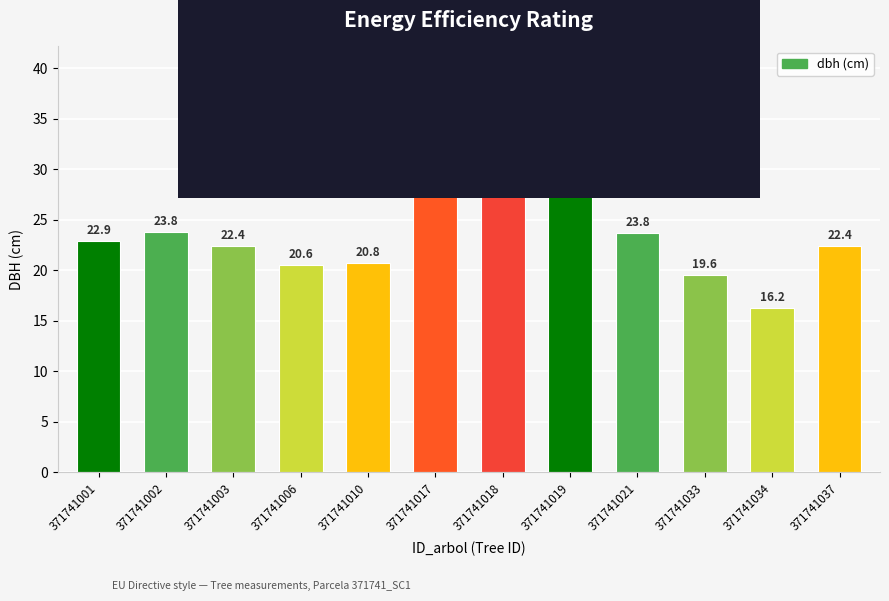

What is the difference between the maximum and minimum values?

19.5